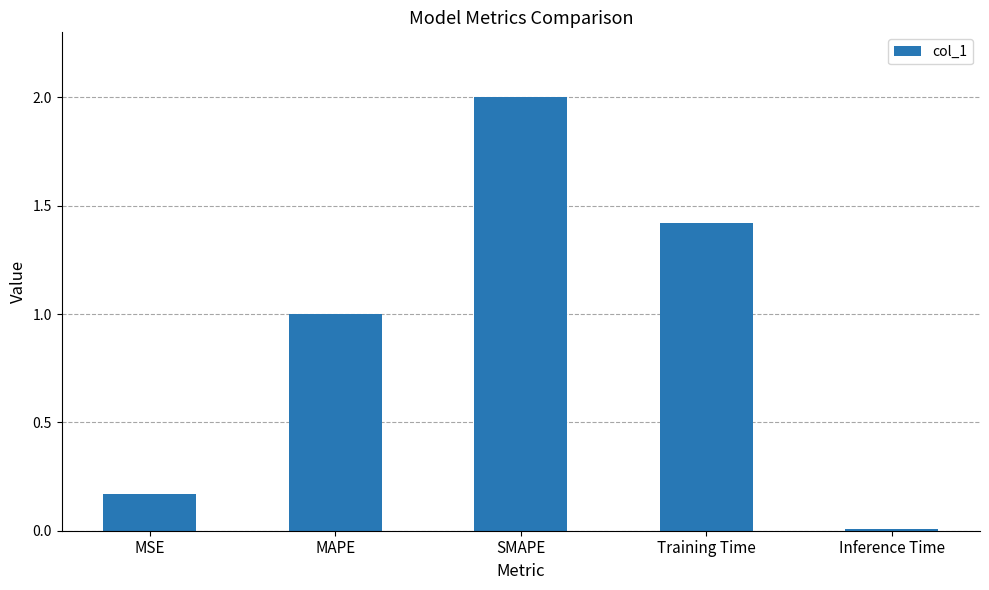

What is the greatest value displayed?

2.0